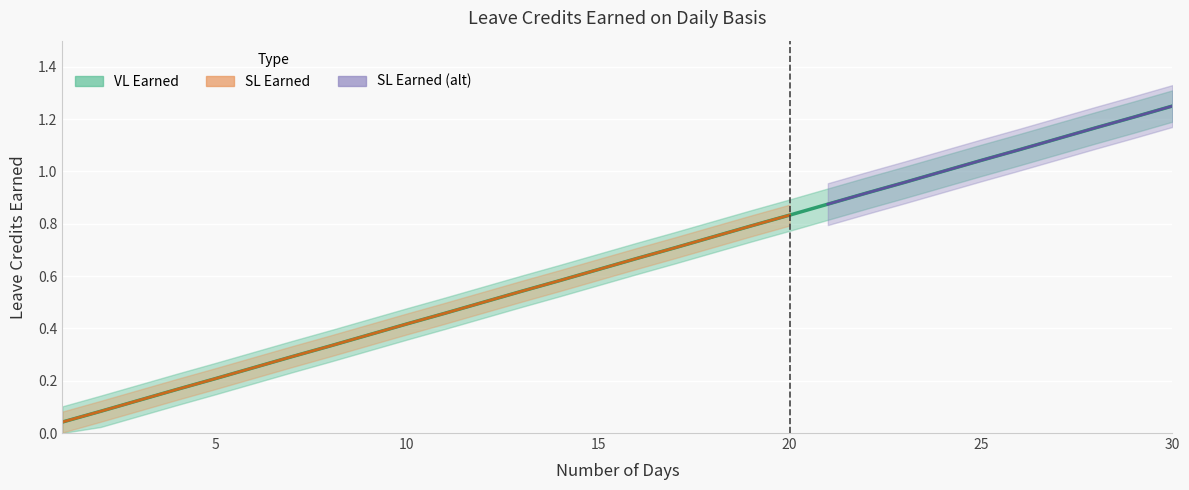

Which has a higher value, 4 or 15?

15